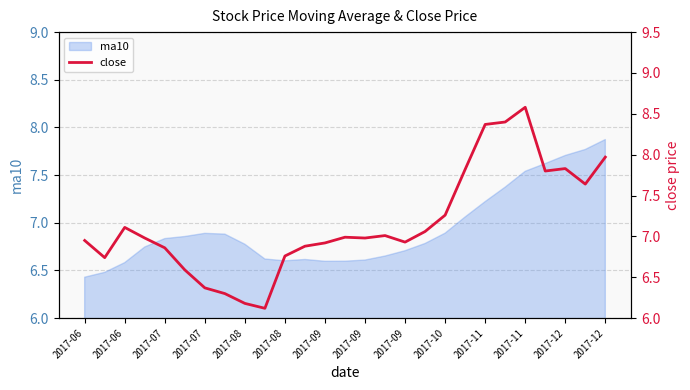

Approximately how many times larger is the value at 2017-07 compared to 2017-11?

1.0